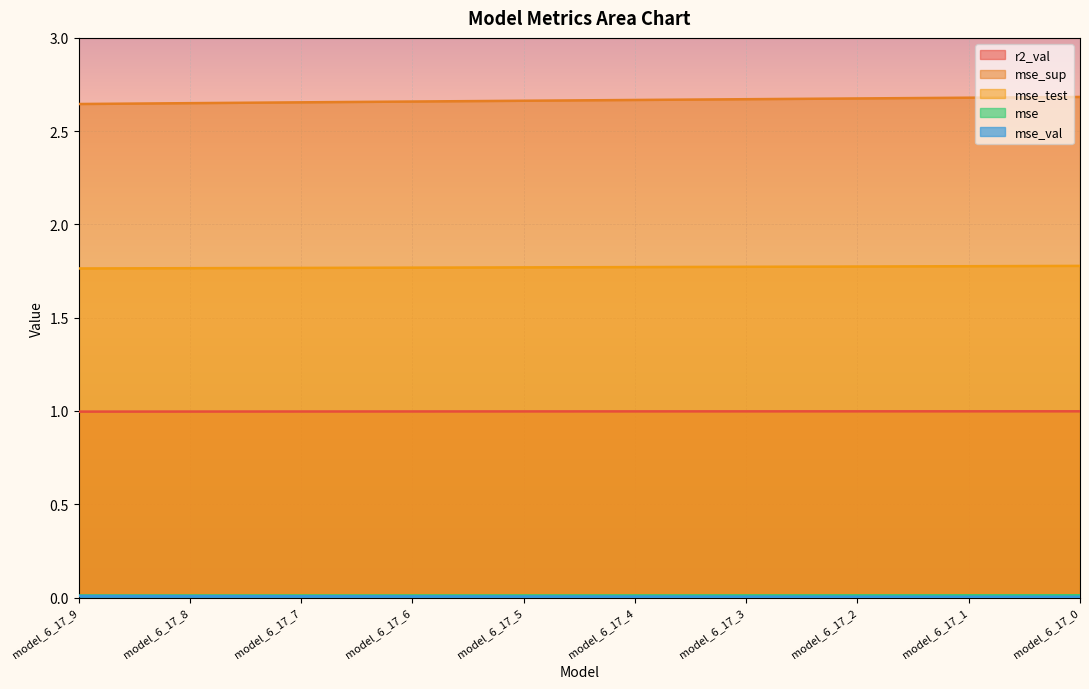

What is the total value across all series at model_6_17_9?

5.4